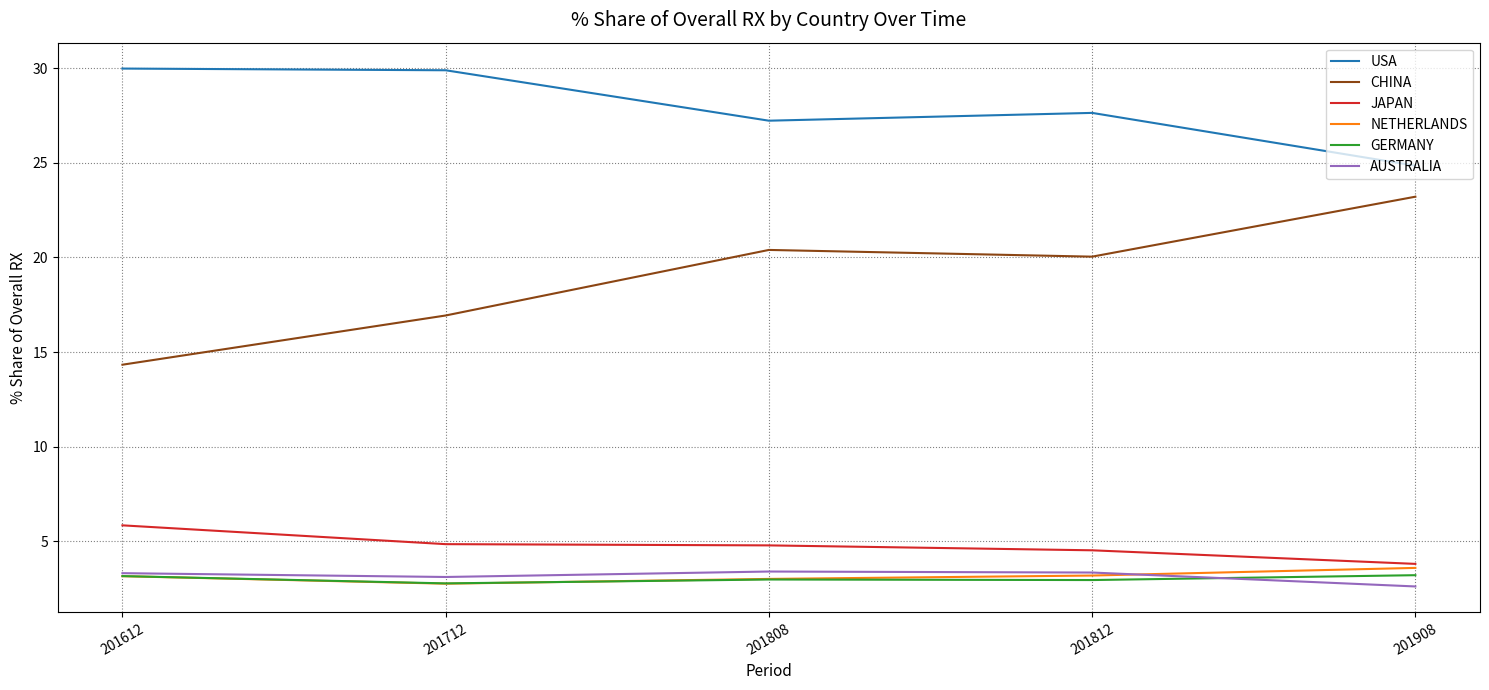

Between 201712 and 201808, which series saw the biggest shift?

CHINA